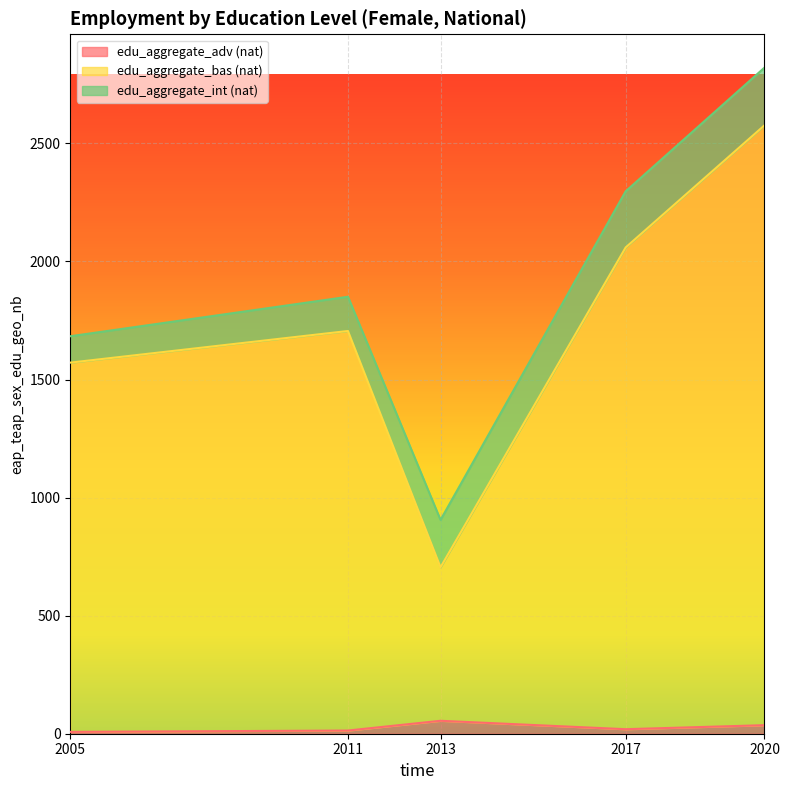

What is the total value across all series at 2005?

1683.4